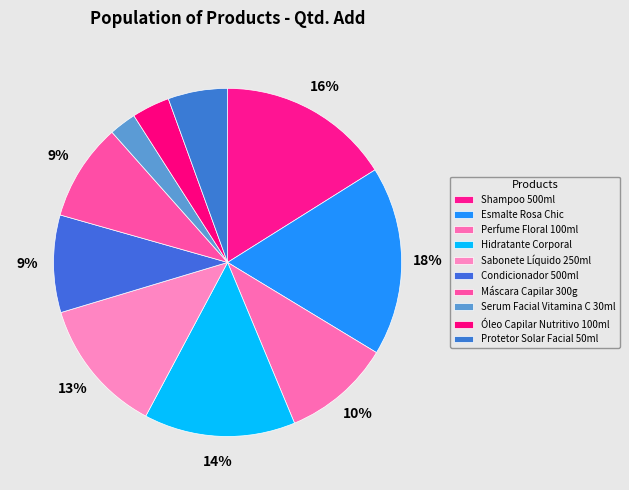

Approximately how many times larger is the value at Óleo Capilar Nutritivo 100ml compared to Protetor Solar Facial 50ml?

0.6